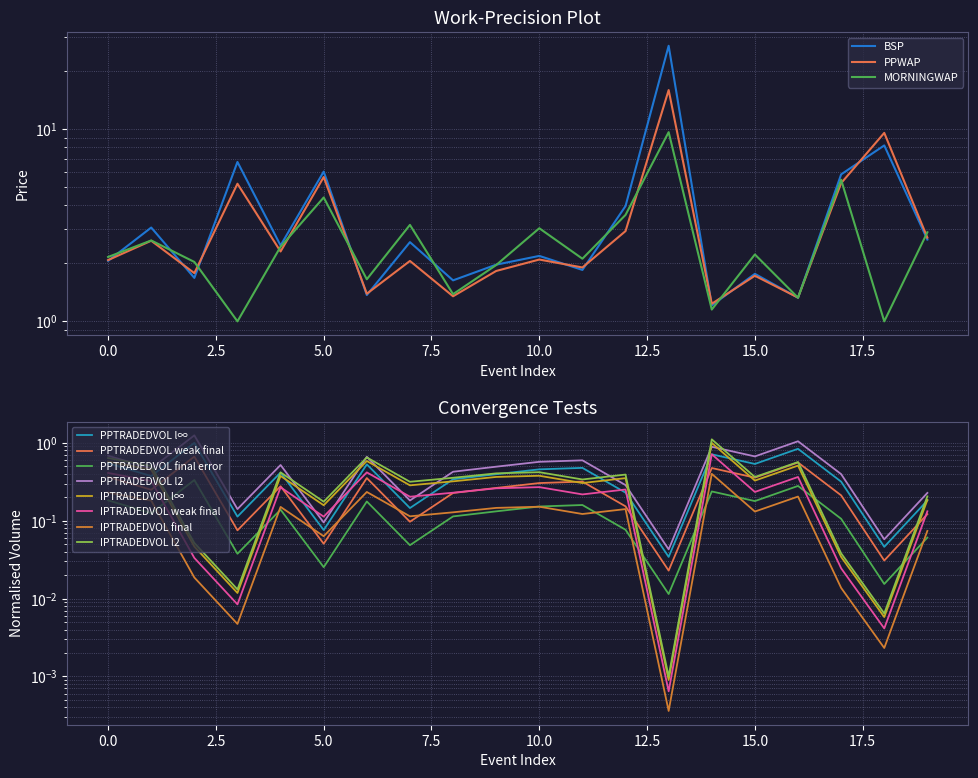

Which series has the largest total across all categories?

BSP